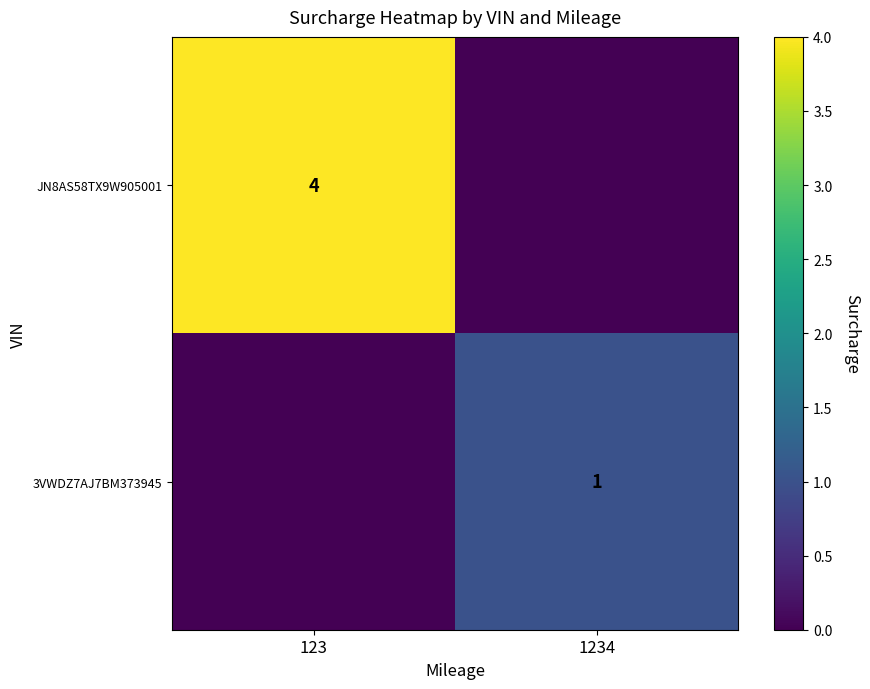

The JN8AS58TX9W905001 series shows 4 at 123. True or false?

True